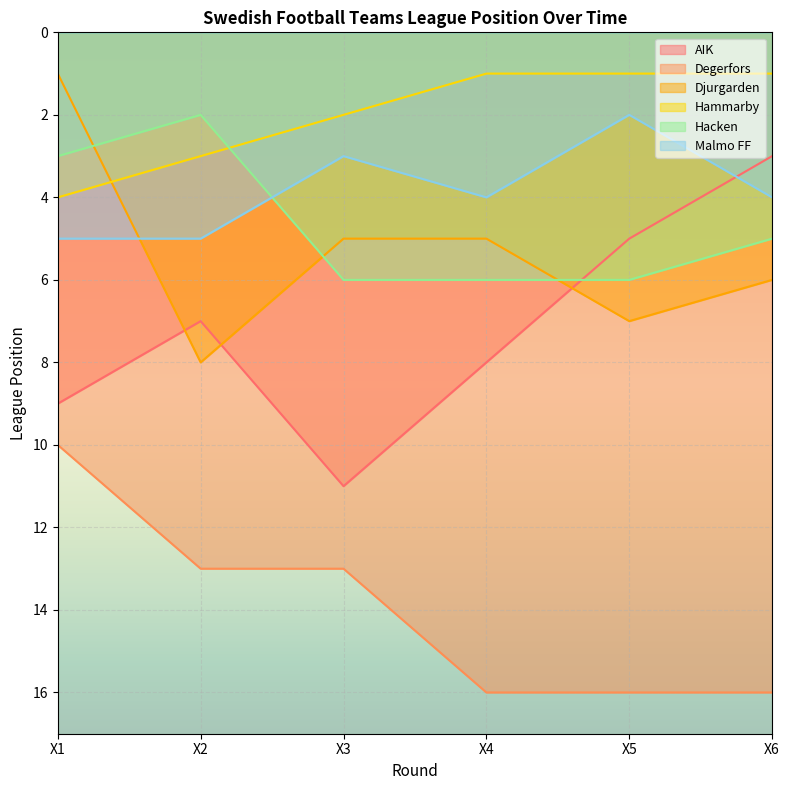

Which series ends up on top after the final intersection of Hammarby and Hacken?

Hacken